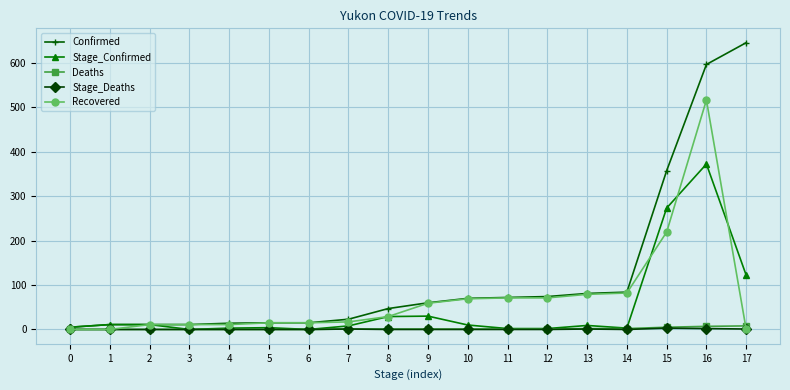

What are all the series names shown in the legend?

Confirmed, Stage_Confirmed, Deaths, Stage_Deaths, Recovered